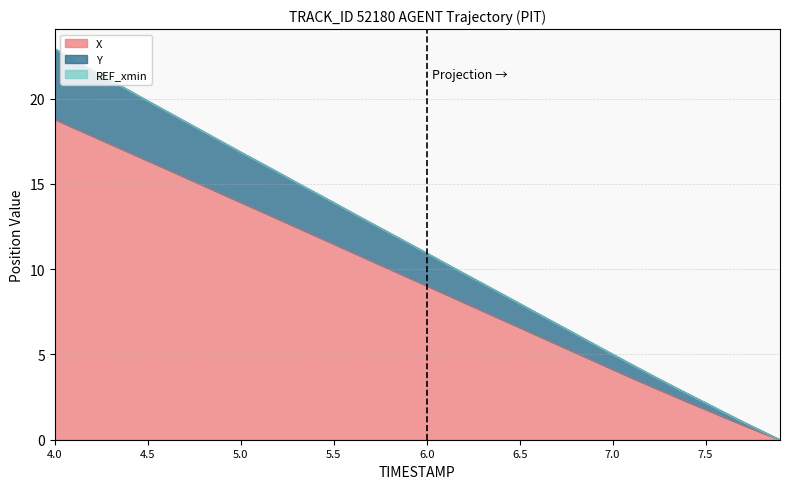

Reading right to left, transcribe all the data shown in this chart.

X: 7.9=0.0	7.8=0.4	7.7=0.9	7.6=1.3	7.5=1.8	7.4=2.2	7.3=2.7	7.2=3.2	7.1=3.6	7.0=4.1	6.9=4.6	6.8=5.1	6.7=5.6	6.6=6.1	6.5=6.6	6.4=7.1	6.3=7.6	6.2=8.1	6.1=8.5	6.0=9.0	5.9=9.5	5.8=10.0	5.7=10.5	5.6=11.0	5.5=11.5	5.4=12.0	5.3=12.5	5.2=12.9	5.1=13.4	5.0=13.9	4.9=14.4	4.8=14.9	4.7=15.4	4.6=15.9	4.5=16.4	4.4=16.8	4.3=17.3	4.2=17.8	4.1=18.3	4.0=18.8
Y: 7.9=0.0	7.8=0.5	7.7=1.1	7.6=1.6	7.5=2.2	7.4=2.7	7.3=3.3	7.2=3.8	7.1=4.4	7.0=5.0	6.9=5.6	6.8=6.2	6.7=6.8	6.6=7.4	6.5=8.0	6.4=8.6	6.3=9.2	6.2=9.8	6.1=10.3	6.0=10.9	5.9=11.5	5.8=12.1	5.7=12.7	5.6=13.3	5.5=13.9	5.4=14.5	5.3=15.1	5.2=15.7	5.1=16.3	5.0=16.9	4.9=17.5	4.8=18.1	4.7=18.7	4.6=19.3	4.5=19.9	4.4=20.5	4.3=21.1	4.2=21.7	4.1=22.3	4.0=22.9